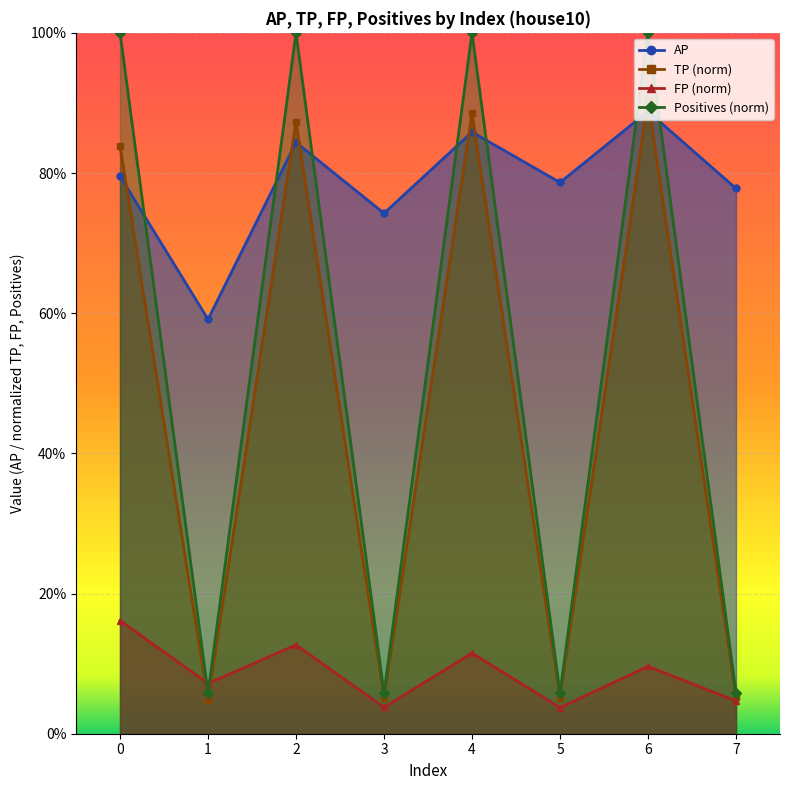

At which label is FP closest to 0?

5